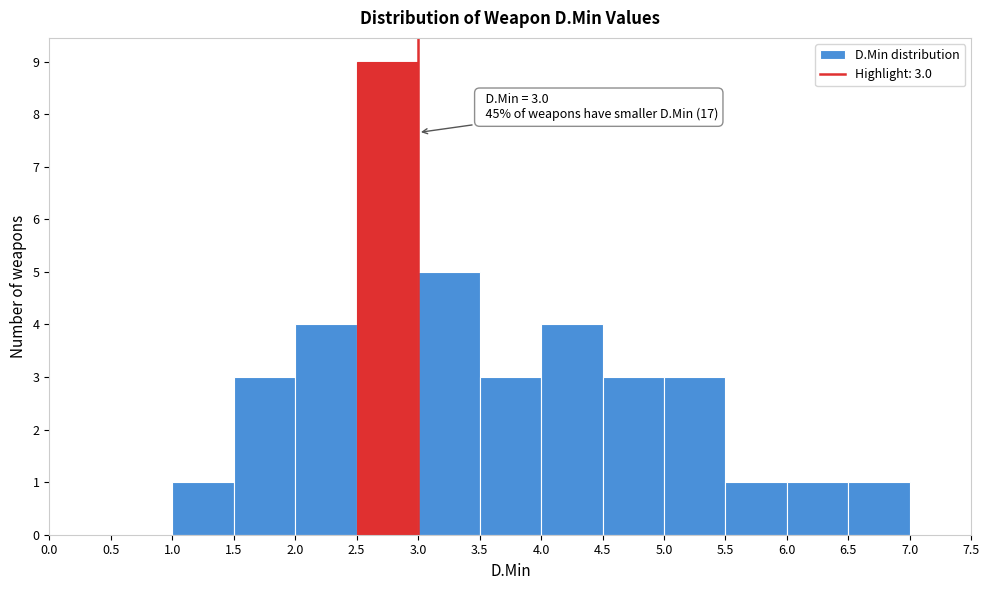

Over which range of the x-axis is the bar tallest?

2.5 to 3.0